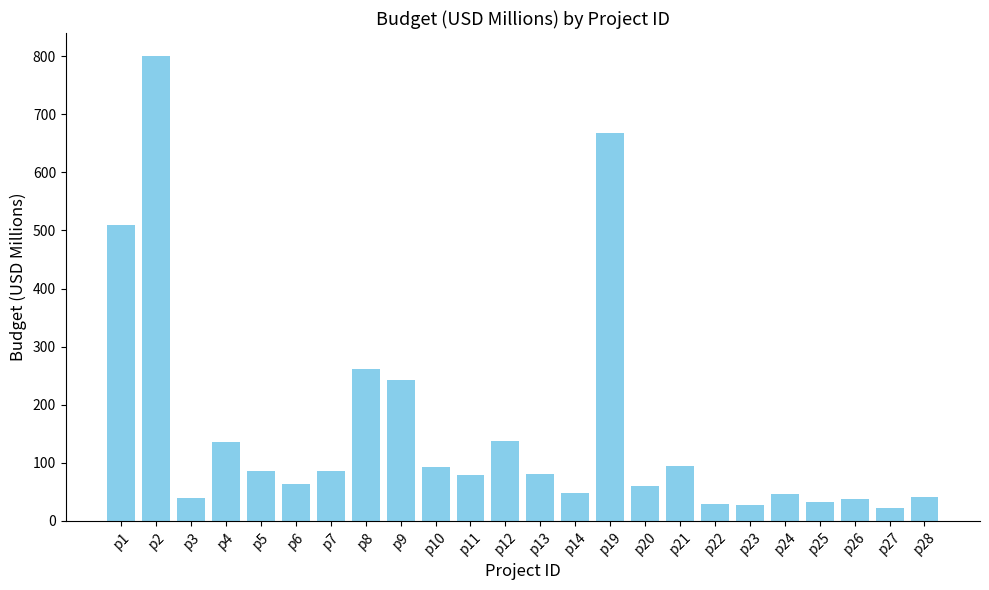

Approximately how many times larger is the value at p3 compared to p28?

0.9